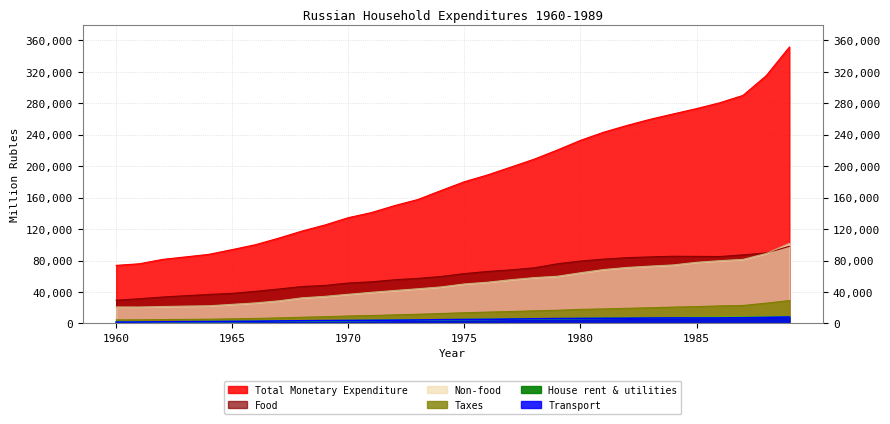

Reading left to right, what are all the values shown in this chart?

Food: 1960=29449.4	1961=31329.1	1962=33522.2	1963=35191.9	1964=36829.5	1965=38175.8	1966=40798.5	1967=43737.2	1968=46848.7	1969=48259.0	1970=51382.4	1971=52889.0	1972=55495.6	1973=57259.4	1974=59697.6	1975=63343.5	1976=66062.5	1977=68065.2	1978=70700.6	1979=75809.3	1980=79292.5	1981=81787.7	1982=83612.5	1983=84588.1	1984=85428.5	1985=85230.2	1986=85060.3	1987=87200.1	1988=89601.8	1989=97990.6
Non-food: 1960=20850.7	1961=20779.3	1962=21451.9	1963=21945.6	1964=22367.8	1965=24196.6	1966=26054.6	1967=28644.2	1968=32507.6	1969=34378.6	1970=37039.9	1971=39540.3	1972=41836.7	1973=44033.4	1974=46400.1	1975=50191.0	1976=52358.9	1977=55525.6	1978=58205.3	1979=59950.1	1980=64388.2	1981=68518.9	1982=71141.8	1983=72859.5	1984=74348.0	1985=77707.5	1986=79756.6	1987=81395.3	1988=88903.9	1989=101859.9
Total Monetary: 1960=73812.4	1961=75854.3	1962=81408.1	1963=84617.4	1964=87875.0	1965=93896.4	1966=100135.3	1967=108453.1	1968=117438.8	1969=125293.7	1970=134520.2	1971=141033.2	1972=149930.3	1973=157649.9	1974=169127.8	1975=180259.6	1976=188923.6	1977=198867.9	1978=208894.0	1979=220549.0	1980=232890.6	1981=243293.7	1982=251861.2	1983=259685.3	1984=266569.2	1985=273303.8	1986=280728.4	1987=290109.8	1988=315137.5	1989=351658.8
Transport: 1960=1590.2	1961=1711.5	1962=1981.9	1963=2126.3	1964=2271.6	1965=2489.6	1966=2691.3	1967=3027.5	1968=3265.5	1969=3491.8	1970=3679.6	1971=3870.1	1972=4086.2	1973=4321.5	1974=4664.2	1975=4925.0	1976=5111.7	1977=5450.3	1978=5760.3	1979=6058.2	1980=6256.3	1981=6414.1	1982=6559.1	1983=6804.7	1984=6912.6	1985=6888.6	1986=6902.9	1987=7166.4	1988=7602.7	1989=8123.4
House rent: 1960=1647.5	1961=1717.8	1962=1877.7	1963=2052.7	1964=2233.9	1965=2394.9	1966=2555.1	1967=2744.1	1968=2919.8	1969=3110.2	1970=3435.3	1971=3692.8	1972=3948.8	1973=4204.8	1974=4436.4	1975=4803.8	1976=5003.7	1977=5291.9	1978=5519.8	1979=5885.2	1980=6131.4	1981=6369.8	1982=6585.6	1983=6910.4	1984=7120.1	1985=7293.2	1986=7365.7	1987=7549.2	1988=7855.0	1989=8232.6
Taxes: 1960=4436.1	1961=4503.1	1962=4801.2	1963=5051.6	1964=5294.8	1965=5753.5	1966=6268.3	1967=6957.8	1968=7794.2	1969=8475.9	1970=9373.6	1971=9996.8	1972=10852.2	1973=11581.2	1974=12557.6	1975=13506.4	1976=14329.3	1977=15057.3	1978=15922.6	1979=16653.1	1980=17766.0	1981=18418.6	1982=19168.0	1983=19844.4	1984=20693.1	1985=21331.8	1986=22216.7	1987=22754.4	1988=25728.5	1989=29008.2